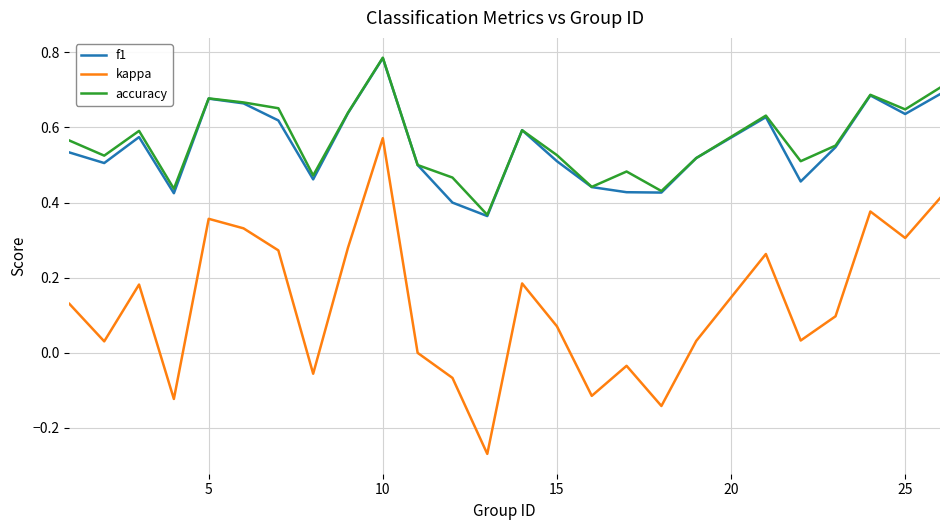

Which series has the widest spread of values?

kappa